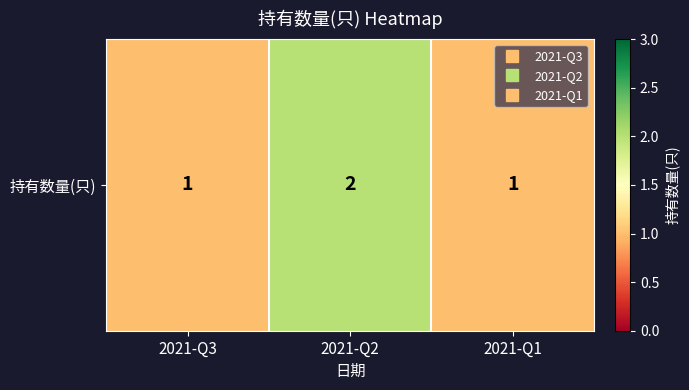

Read the value at 2021-Q2.

2